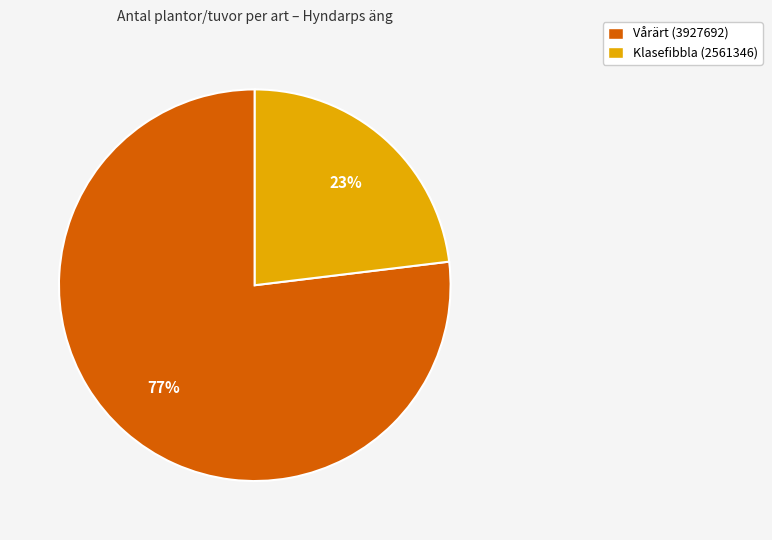

Approximately how many times larger is the value at Klasefibbla (2561346) compared to Vårärt (3927692)?

0.3